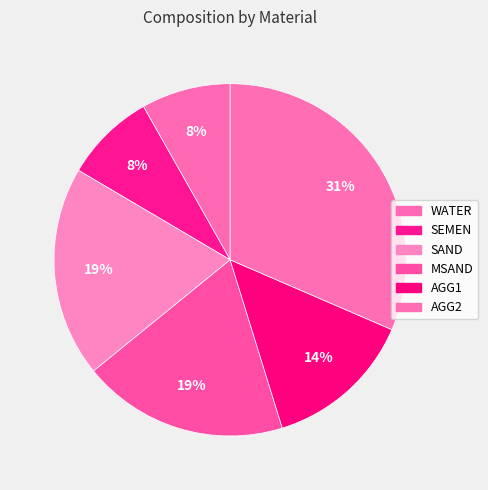

To the nearest percent, what is the difference between the largest and smallest slice percentages?

23%